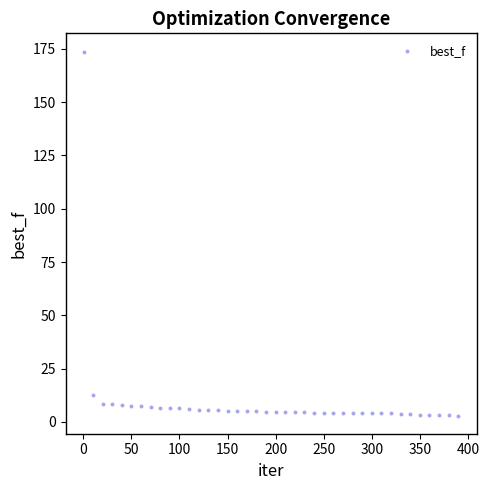

What Y value in the scatter plot is closest to 88?

12.8